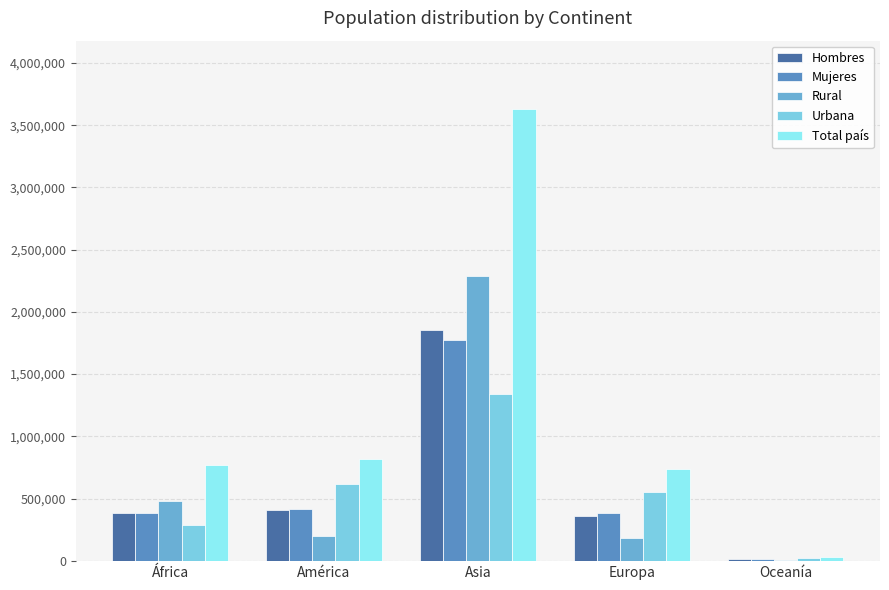

What is the sum of all Total país values?

5988869